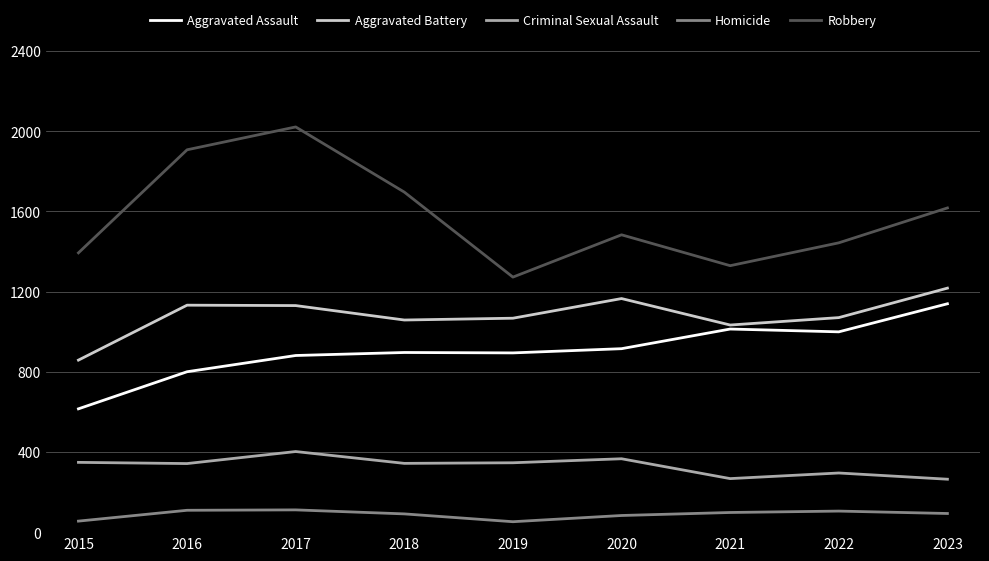

What is the difference between the Robbery values at 2021 and 2019?

57